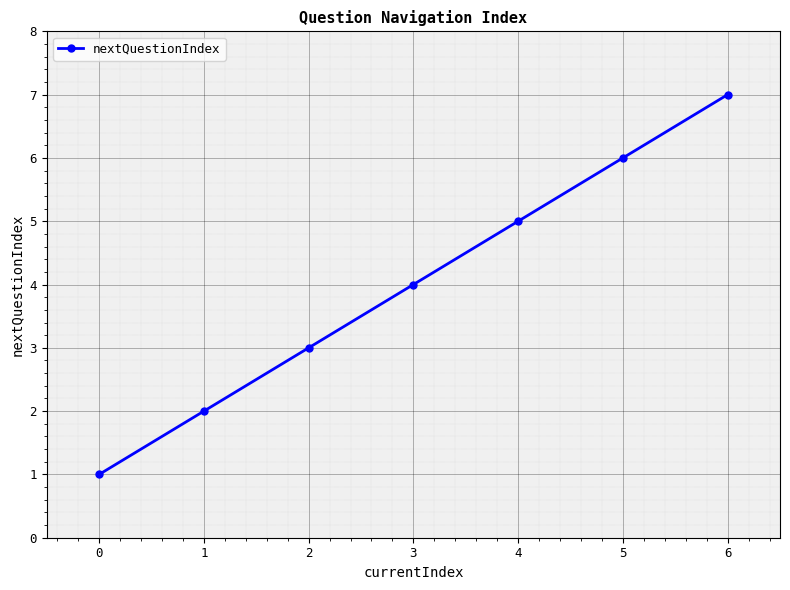

Rank the categories by value from highest to lowest.

6, 5, 4, 3, 2, 1, 0